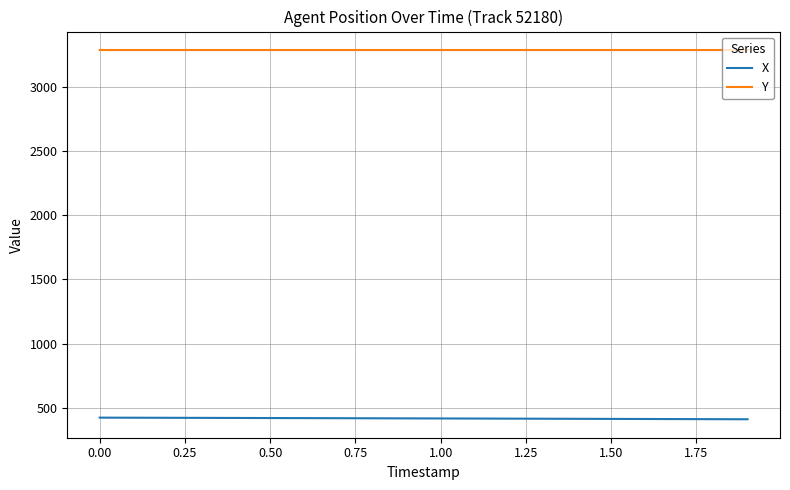

Which series has the largest total across all categories?

Y